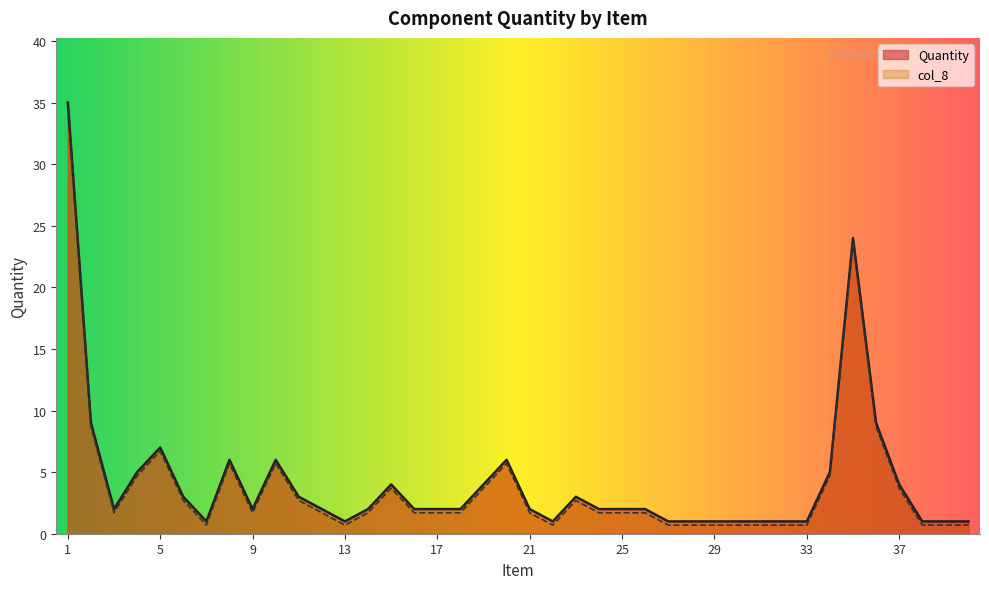

Reading right to left, what are all the values shown in this chart?

Quantity: 1.0	1.0	1.0	4.0	9.0	24.0	5.0	1.0	1.0	1.0	1.0	1.0	1.0	1.0	2.0	2.0	2.0	3.0	1.0	2.0	6.0	4.0	2.0	2.0	2.0	4.0	2.0	1.0	2.0	3.0	6.0	2.0	6.0	1.0	3.0	7.0	5.0	2.0	9.0	35.0
col_8: 0.7	0.7	0.7	3.7	8.7	23.7	4.7	0.7	0.7	0.7	0.7	0.7	0.7	0.7	1.7	1.7	1.7	2.7	0.7	1.7	5.7	3.7	1.7	1.7	1.7	3.7	1.7	0.7	1.7	2.7	5.7	1.7	5.7	0.7	2.7	6.7	4.7	1.7	8.7	34.7